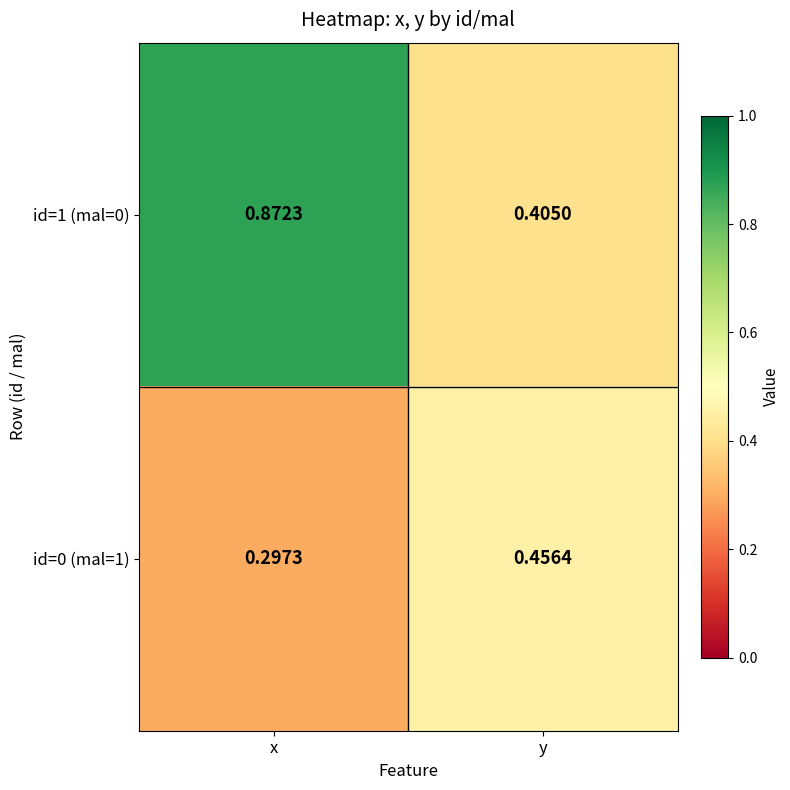

Rank the series by their average value, from highest to lowest.

id=1 (mal=0), id=0 (mal=1)